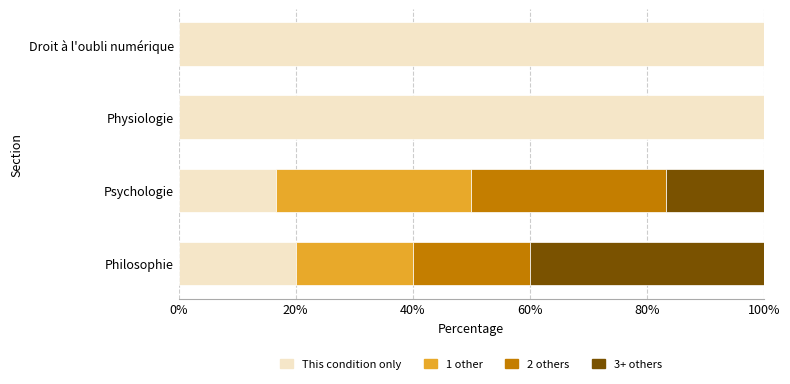

What is the total value across all series at Droit à l'oubli numérique?

100.0